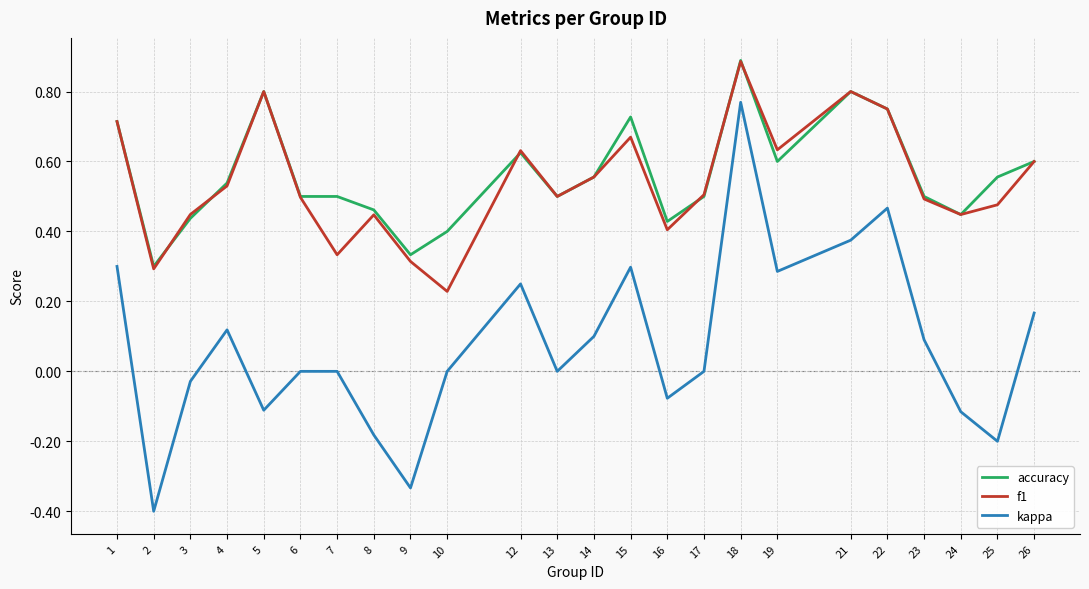

At which label does f1 reach its minimum?

10